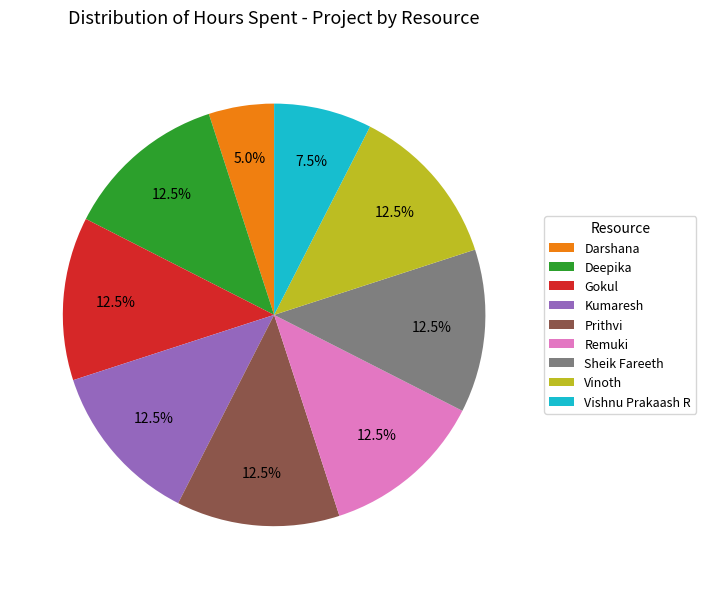

Is there a majority slice in this chart?

No